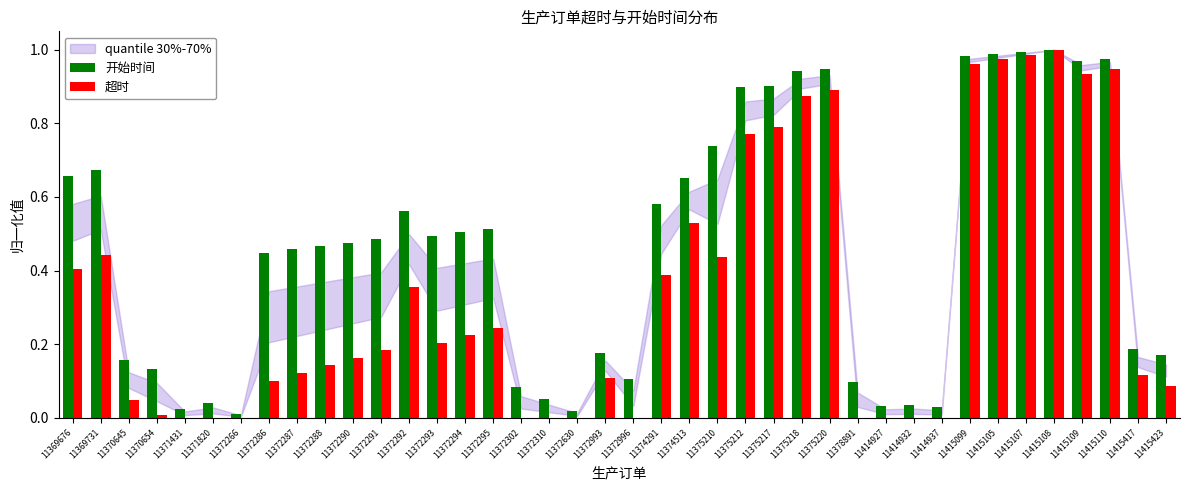

At which label is 开始时间 closest to 0?

11372266